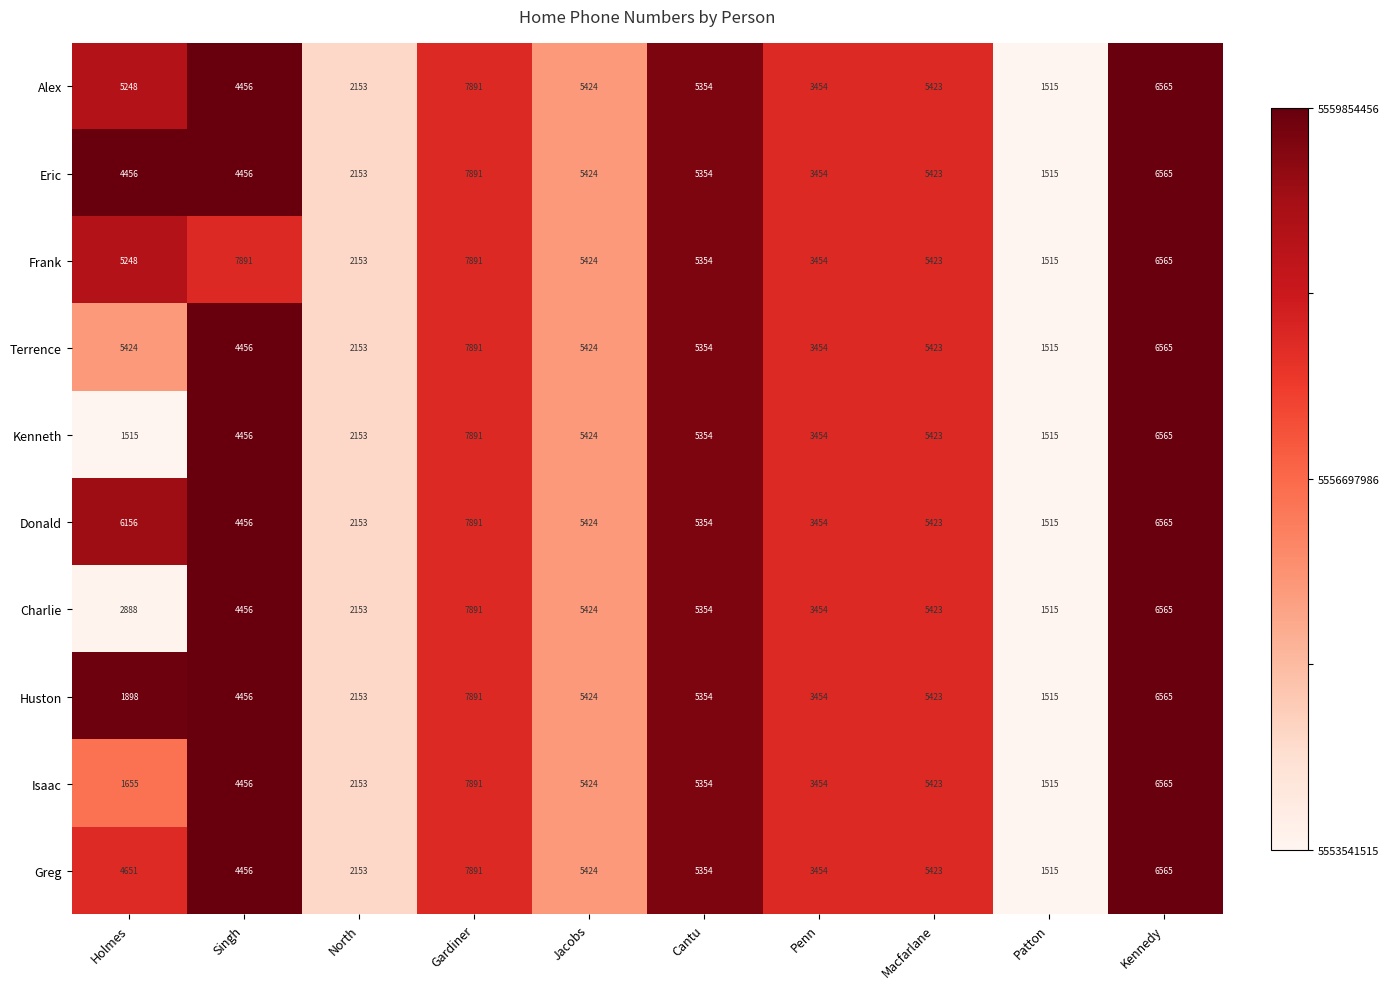

True or false: Frank has a value of 5354 at Cantu.

True